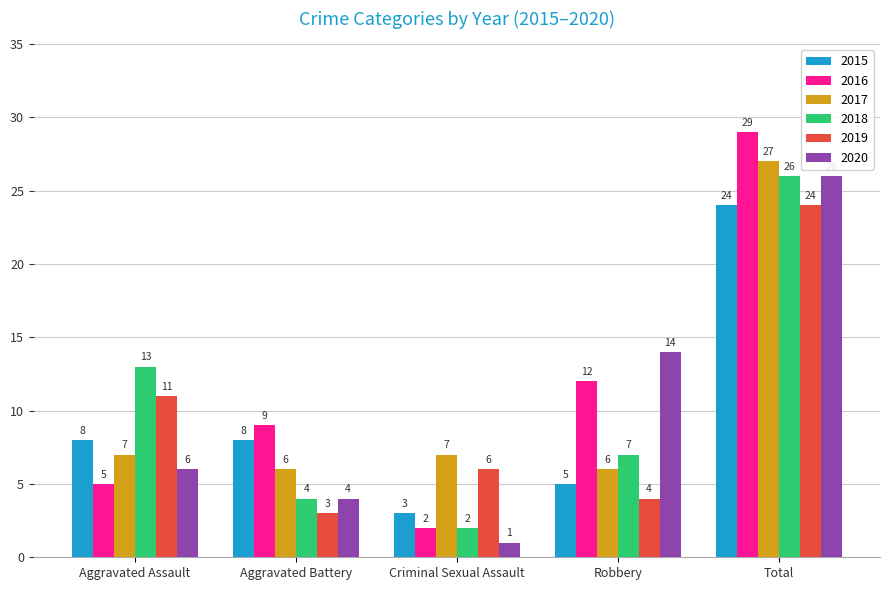

The value of 2015 at Aggravated Battery is 11. True or false?

False